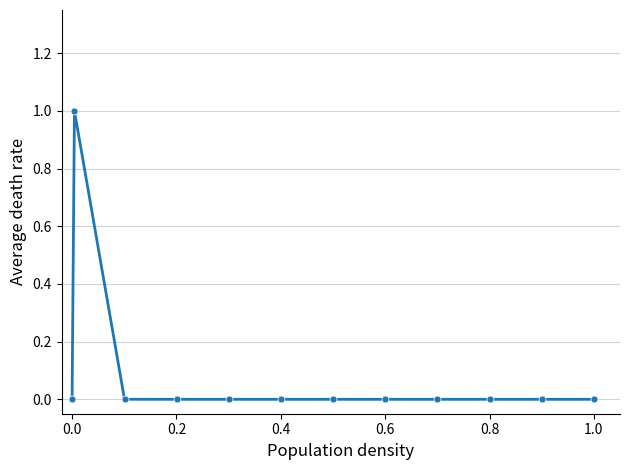

What is the maximum value shown in the chart?

1.0